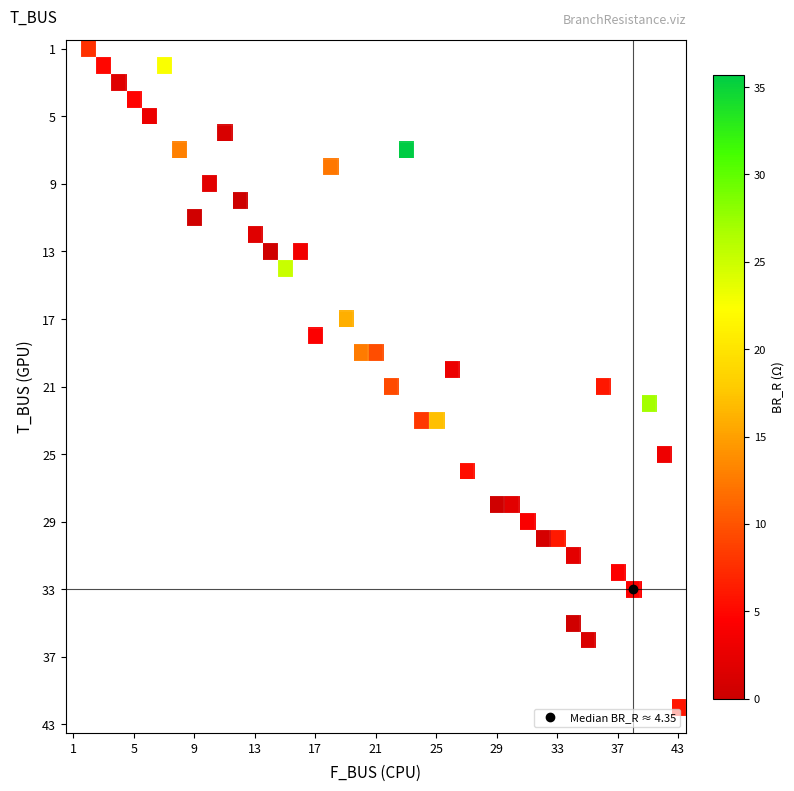

Is it true that r24 equals 35.4 at 1?

False